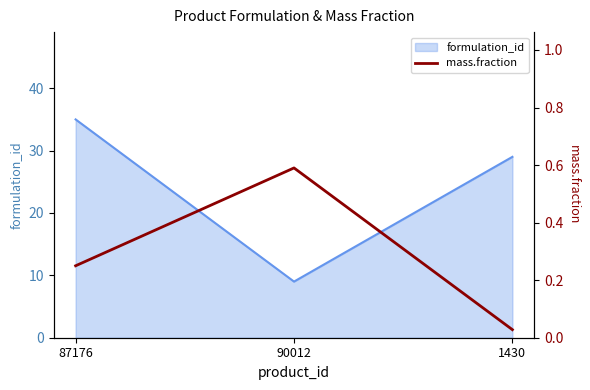

Rank the categories by formulation_id value from highest to lowest.

87176, 1430, 90012